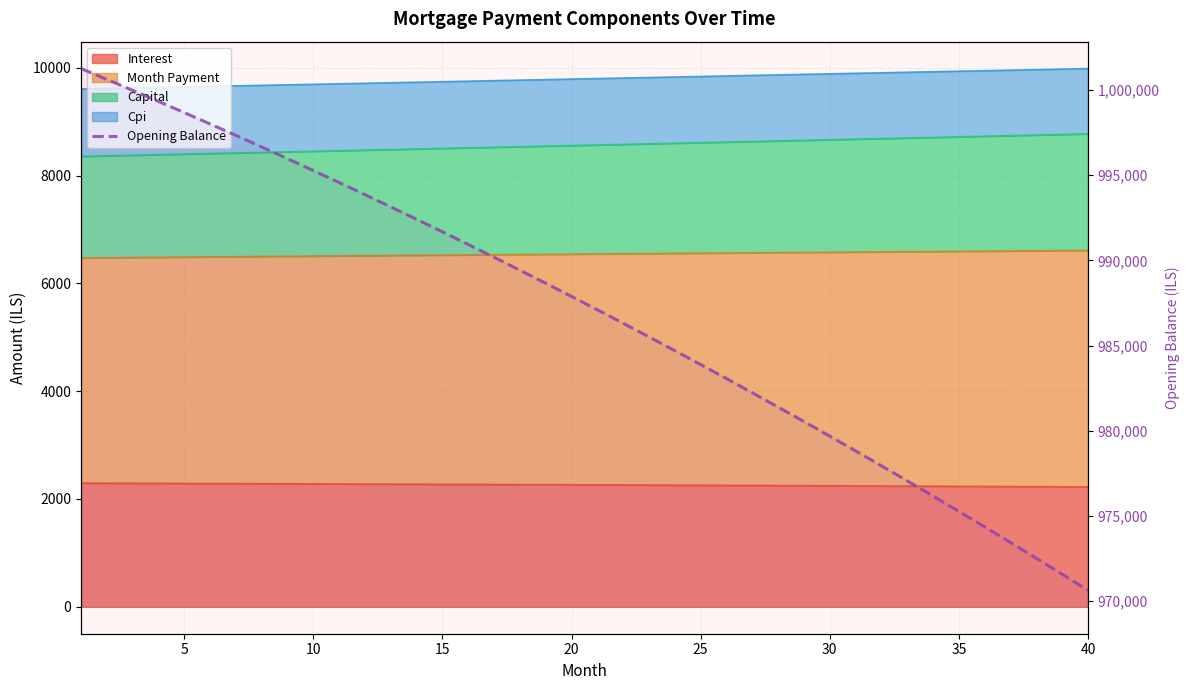

What is the greatest value displayed?

1001250.0